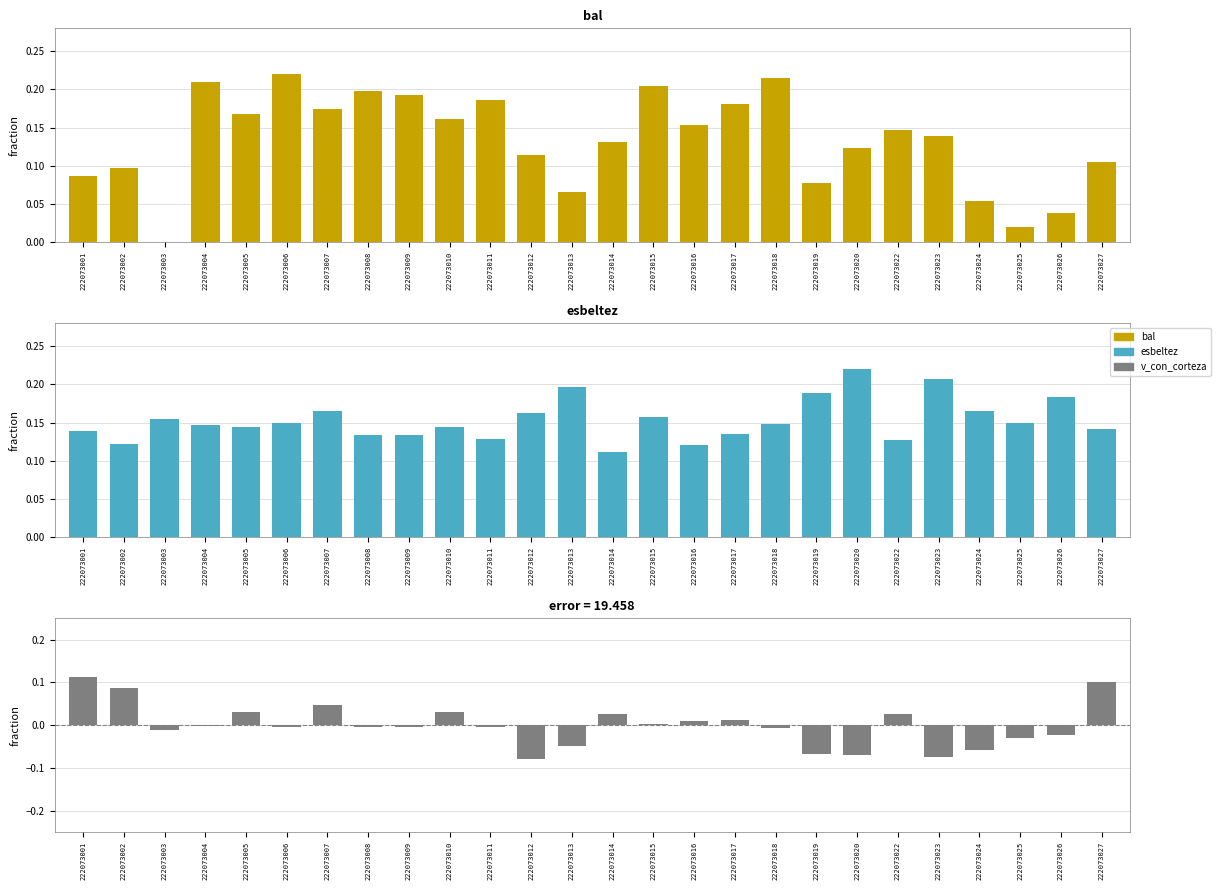

What is the spread (max minus min) of values at 222073001?

0.1